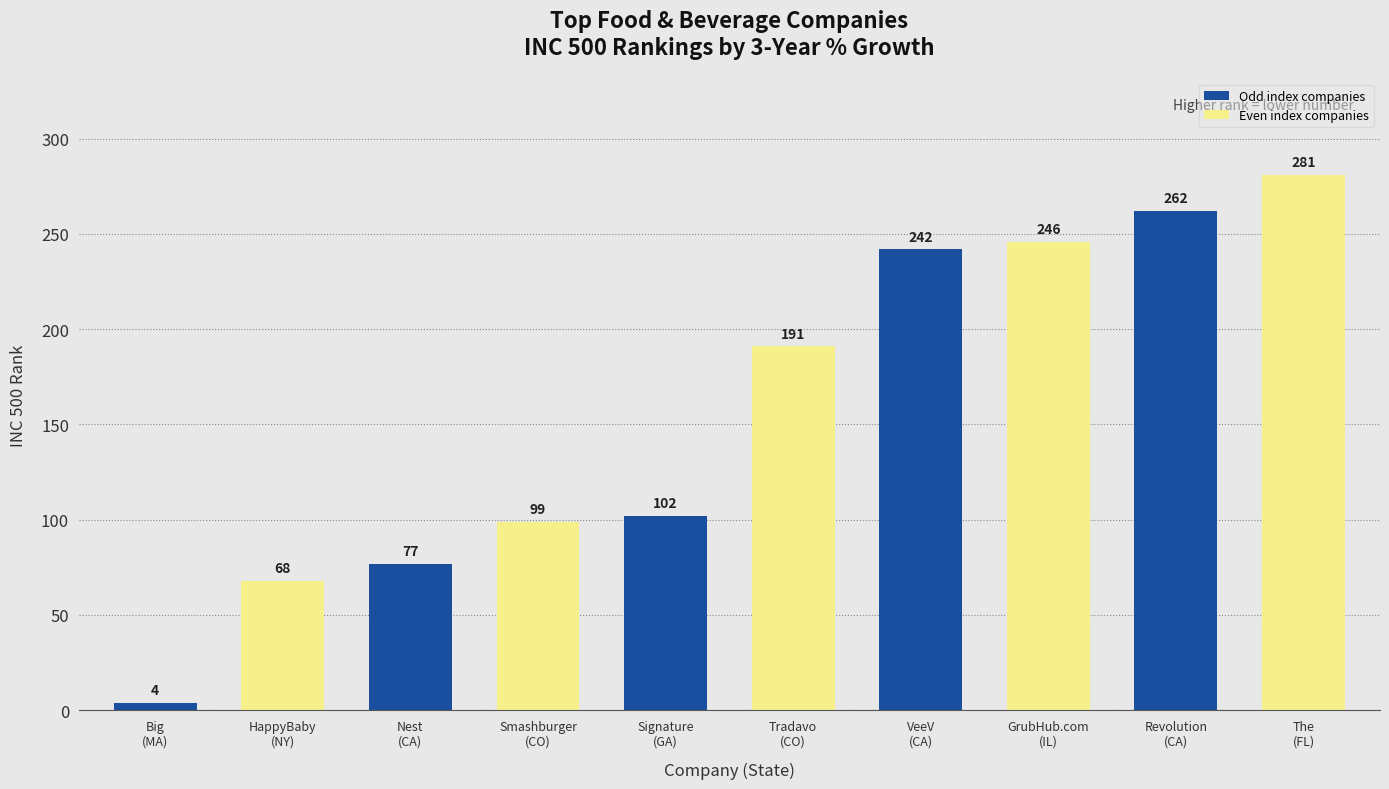

Reading left to right, extract all data points from this chart.

4	68	77	99	102	191	242	246	262	281